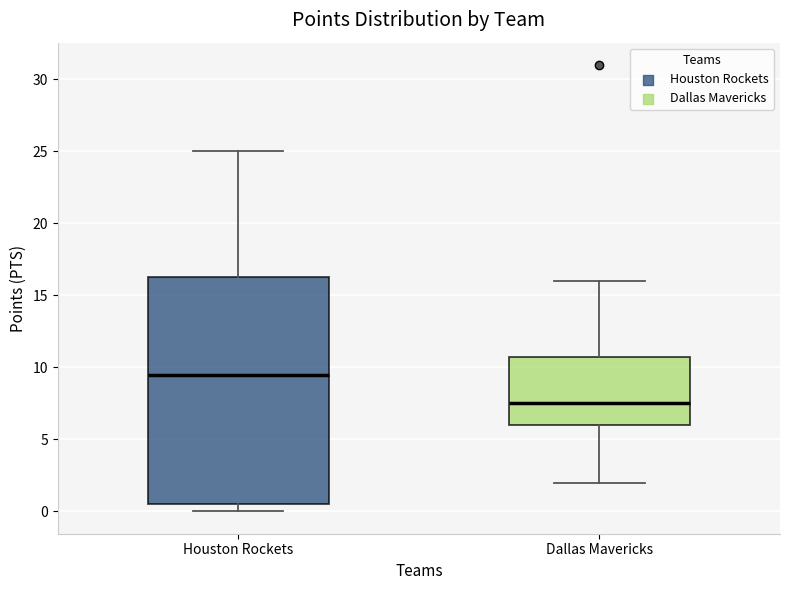

Reading left to right, transcribe this box plot: for each box, give where its median line is, the range the box spans, and where its two whiskers end, as read against the y-axis. The values are not printed on the chart, so give them approximately, as read against the axis.

Houston Rockets: median 9.5, box 0.5 to 16.5, whiskers 0.0 to 25.0
Dallas Mavericks: median 7.5, box 6.0 to 11.0, whiskers 2.0 to 16.0